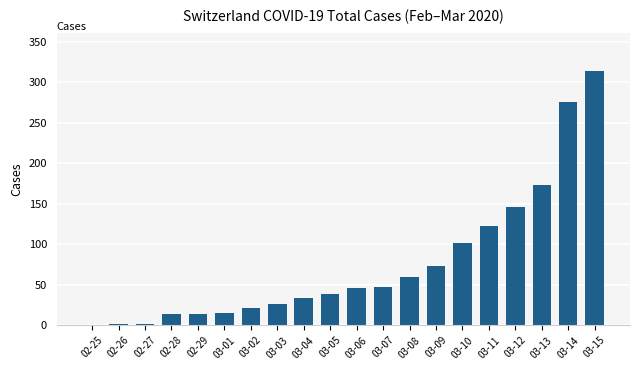

What is the sum of all values?

1522